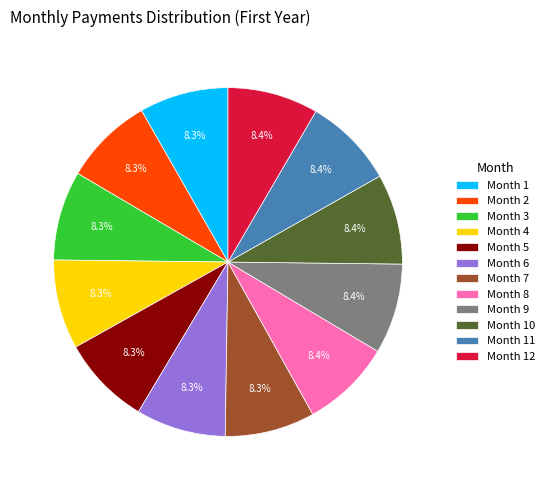

What percentage do Month 5 and Month 3 together represent?

16.6%